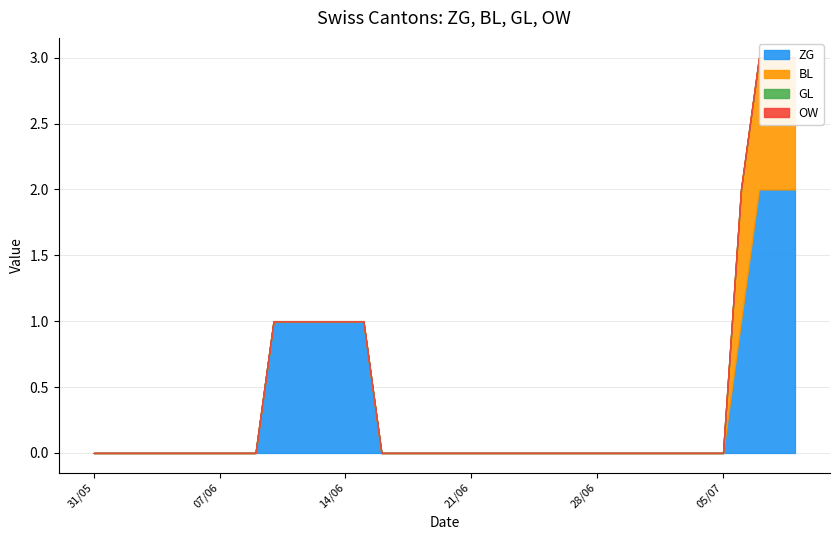

True or false: GL and BL intersect in this chart.

False